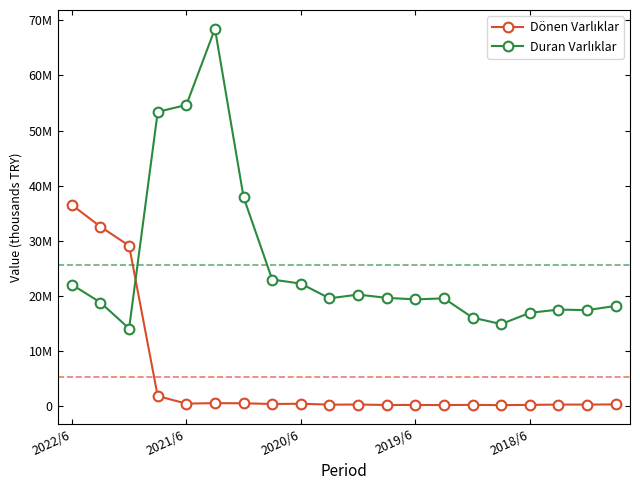

Does the chart have visible grid lines?

No